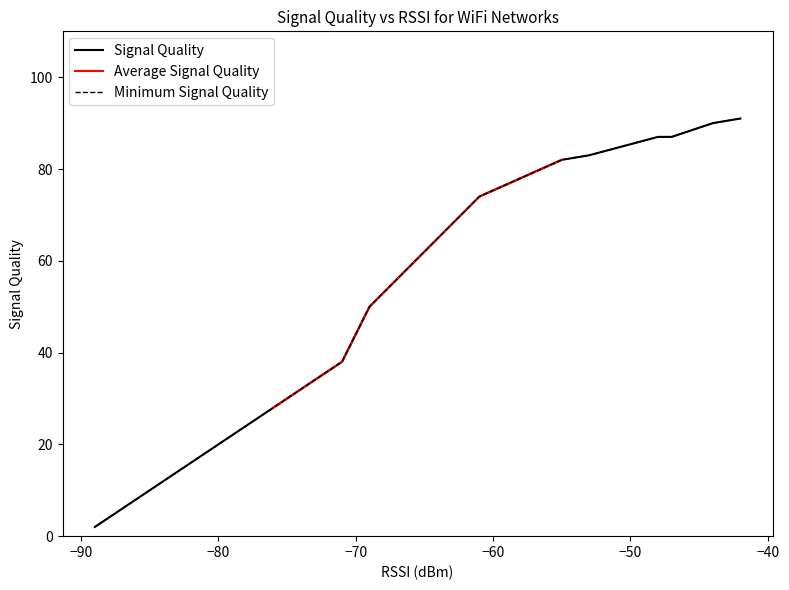

True or false: Average Signal Quality and Signal Quality intersect in this chart.

False